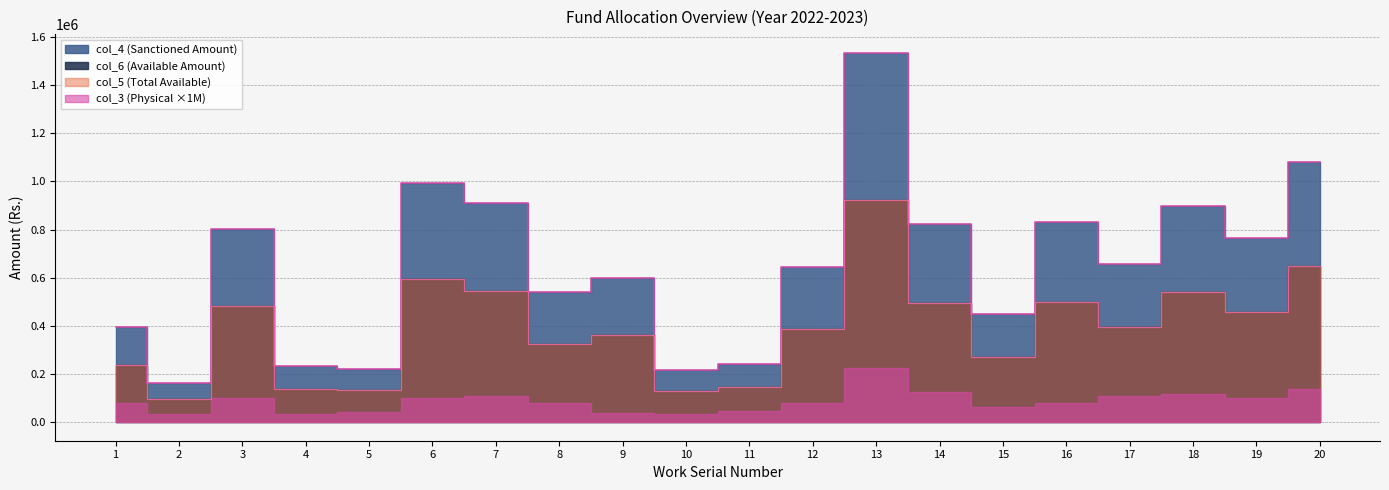

What value does the col_6 (Available Amount) series have at 9?

600800